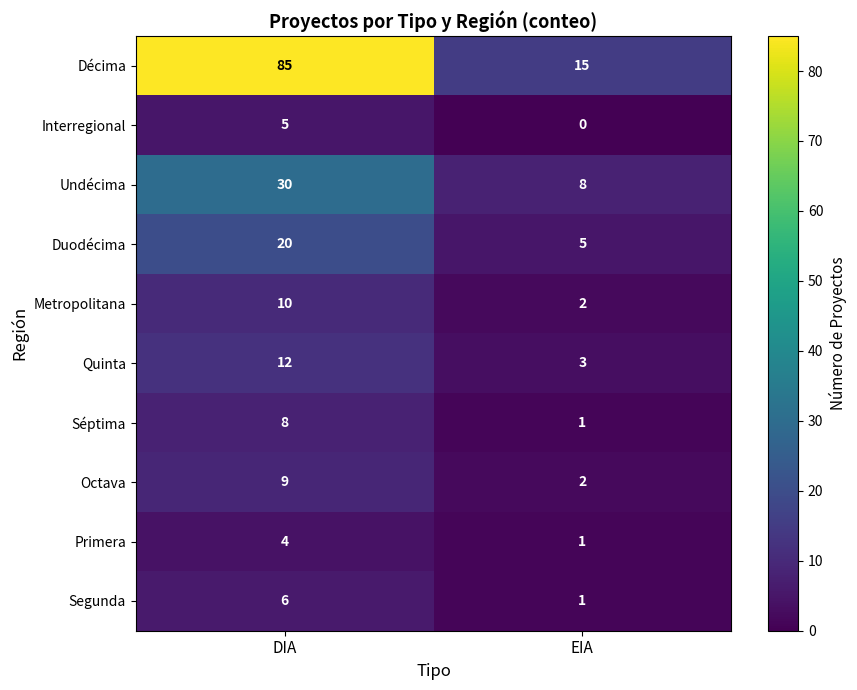

How many series are shown in this chart?

10